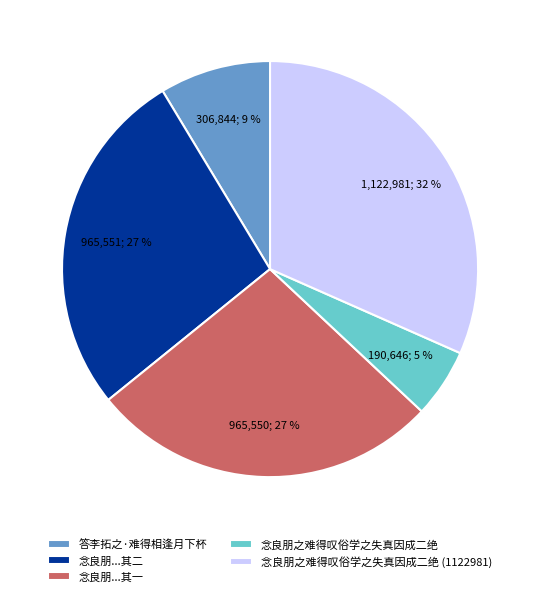

Combined, do 念良朋...其一 and 答李拓之·难得相逢月下杯 account for over 50%?

No